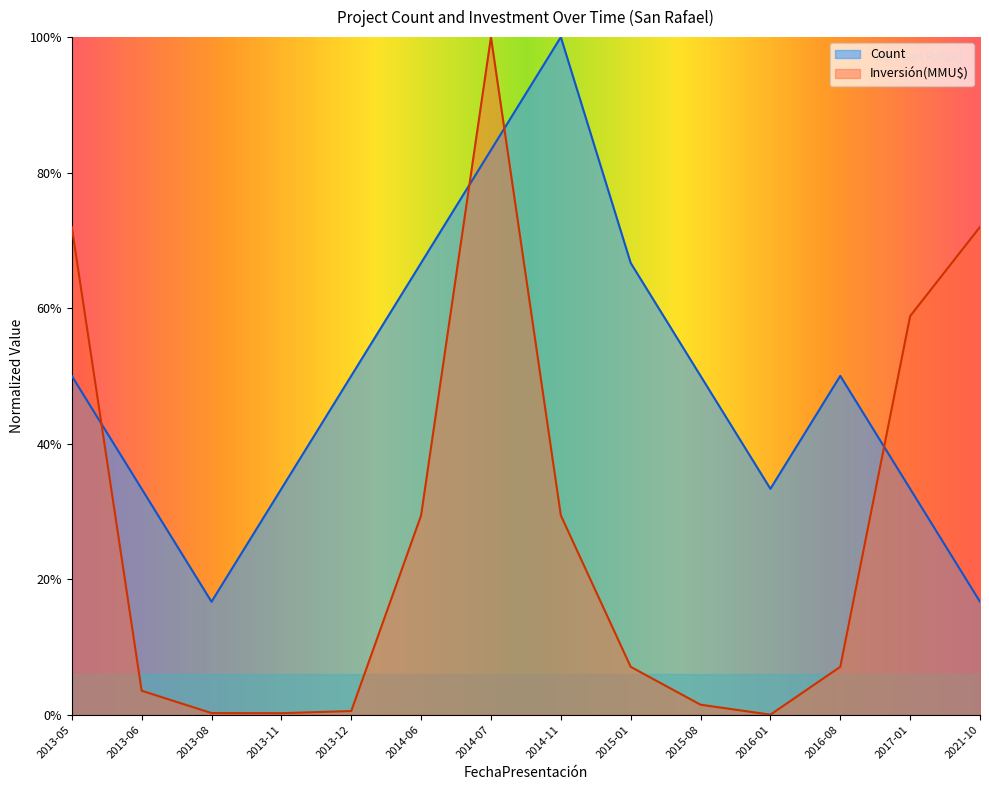

At which label is Count closest to 0?

2013-08